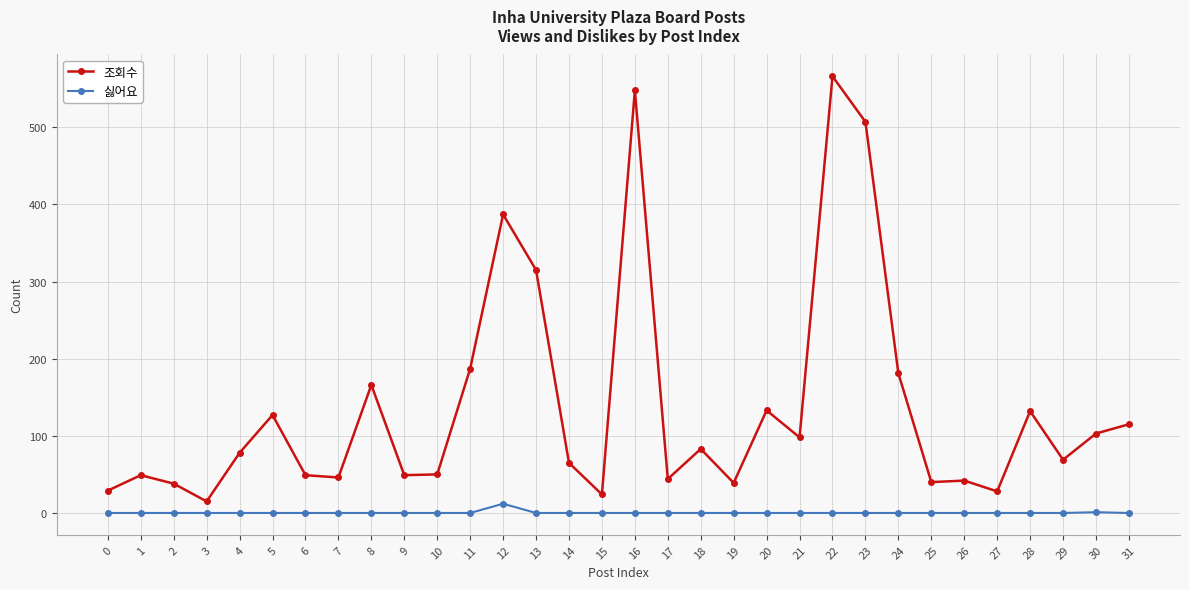

Where is 조회수 nearest to the value 290?

13